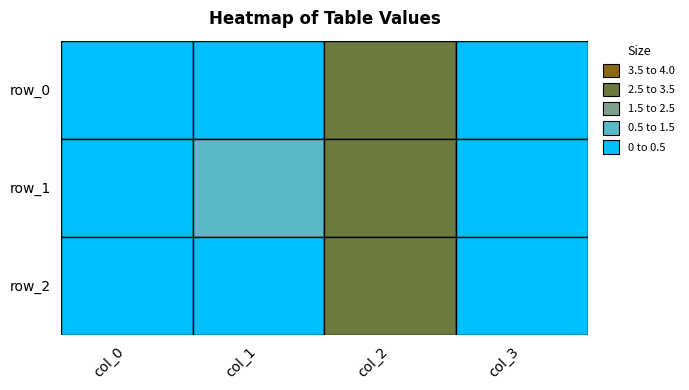

True or false: row_0 has a value of 4.2 at 2.

False